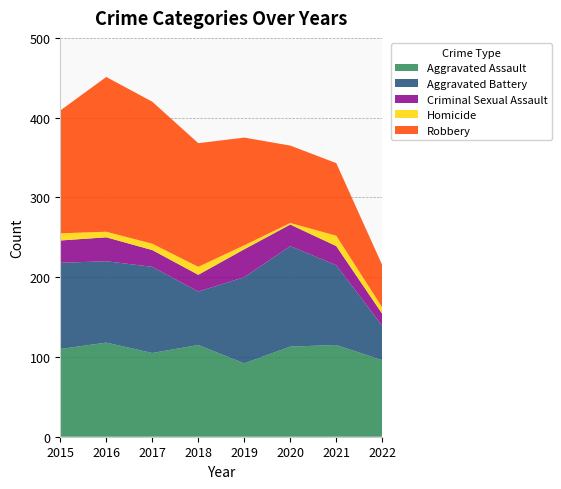

Reading right to left, list all the values displayed in this chart.

Aggravated Assault: 2022=96	2021=115	2020=113	2019=92	2018=115	2017=105	2016=118	2015=110
Aggravated Battery: 2022=43	2021=100	2020=126	2019=108	2018=67	2017=108	2016=102	2015=108
Criminal Sexual Assault: 2022=15	2021=24	2020=27	2019=35	2018=21	2017=21	2016=30	2015=28
Homicide: 2022=8	2021=13	2020=2	2019=5	2018=10	2017=8	2016=7	2015=9
Robbery: 2022=53	2021=91	2020=97	2019=135	2018=155	2017=178	2016=194	2015=154